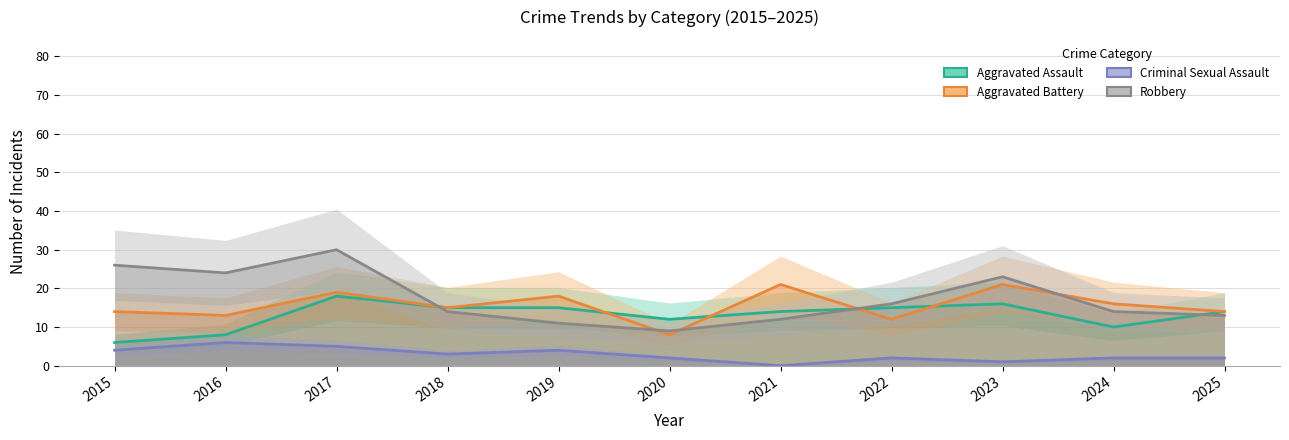

Where is the first local minimum for Robbery?

2016